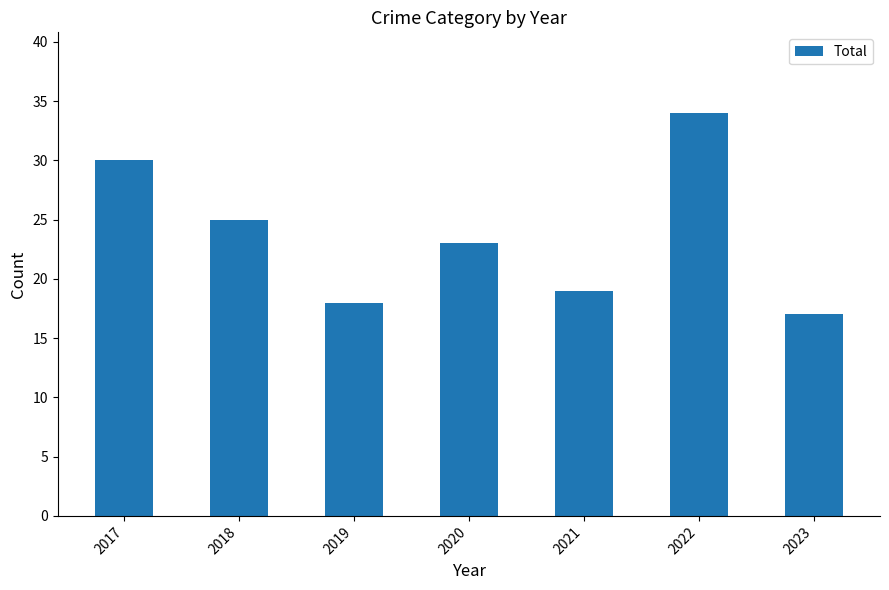

Which has a higher value, 2022 or 2023?

2022